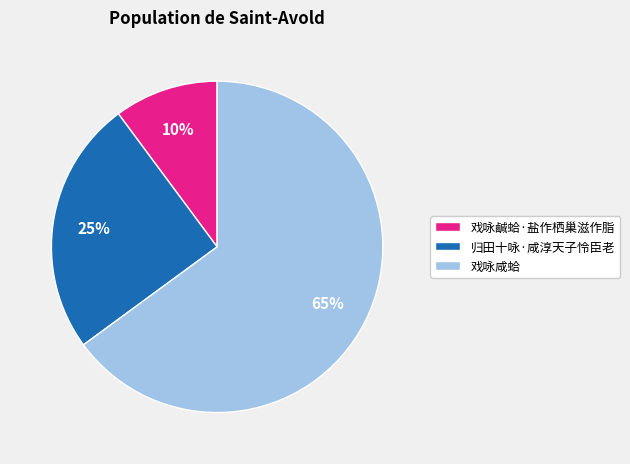

What is the largest slice in the pie chart?

戏咏咸蛤